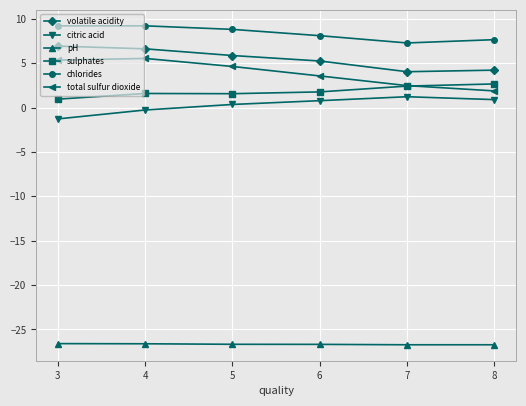

How many data points in sulphates are less than 1?

1